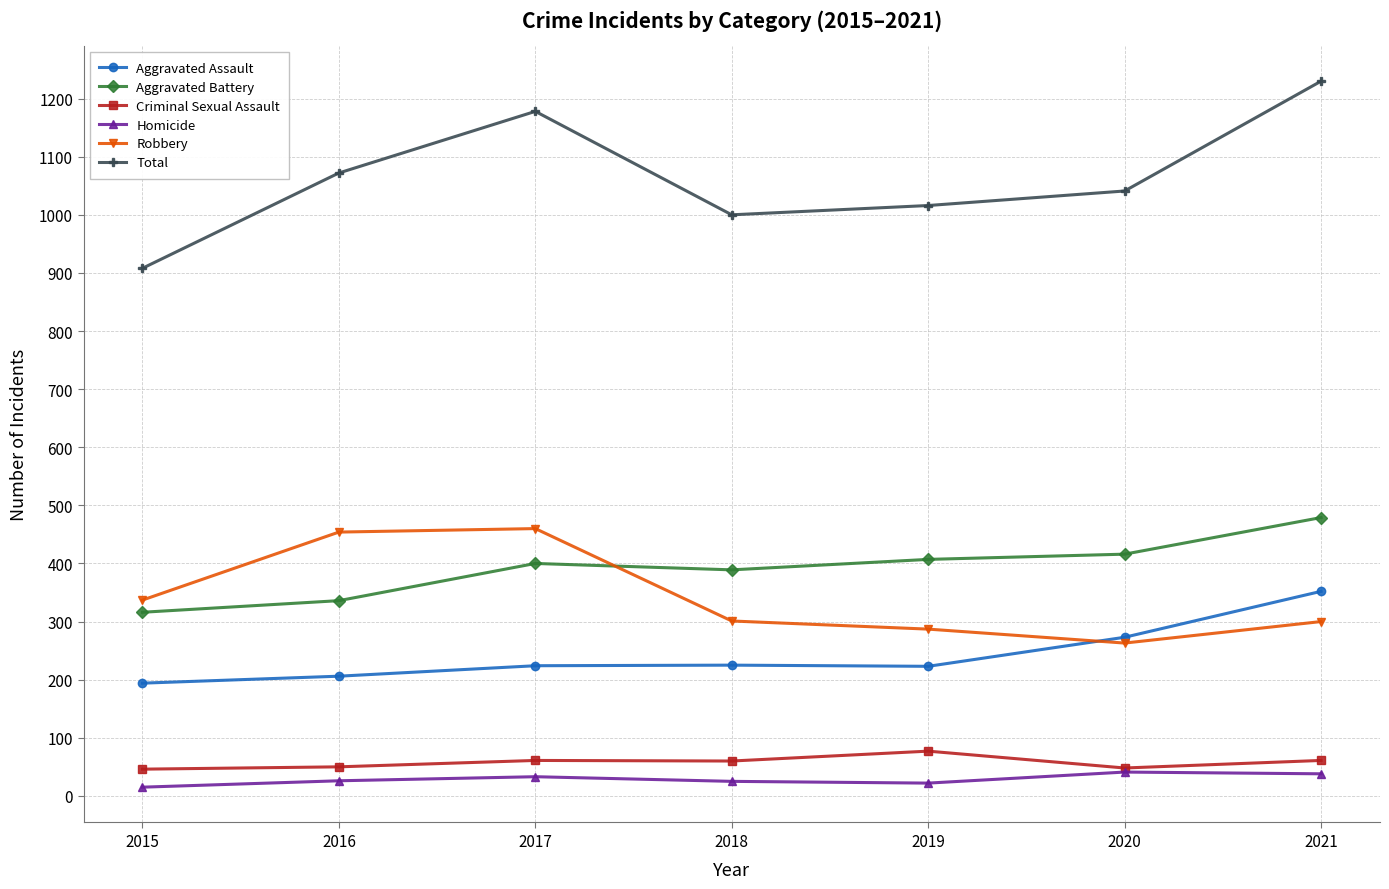

Which series has the largest range (max minus min)?

Total